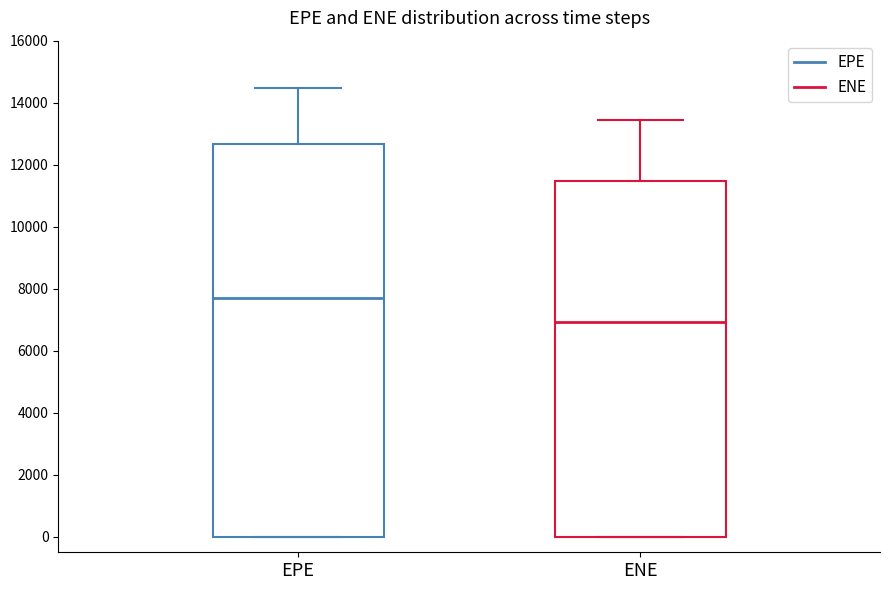

Where is the lower edge of the box for ENE on the y-axis? The values are not printed on the chart, so give them approximately, as read against the axis.

0